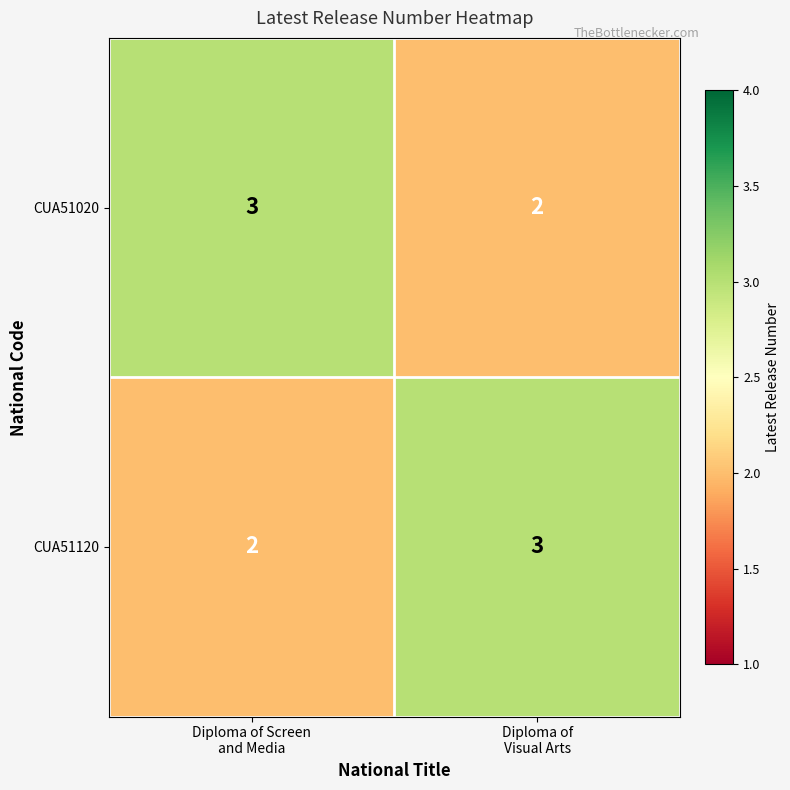

What is the sum of all CUA51020 values?

5